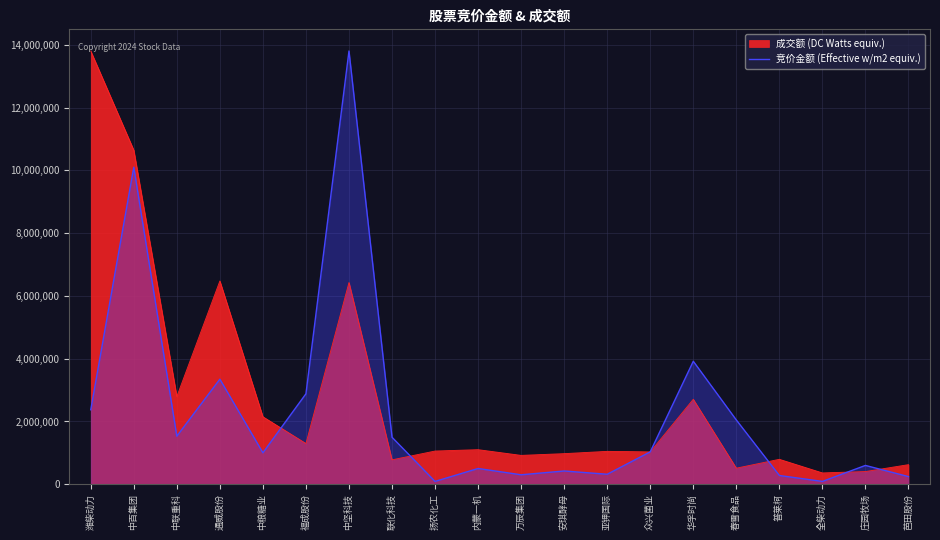

At which category does the chart reach its peak across all series?

中坚科技